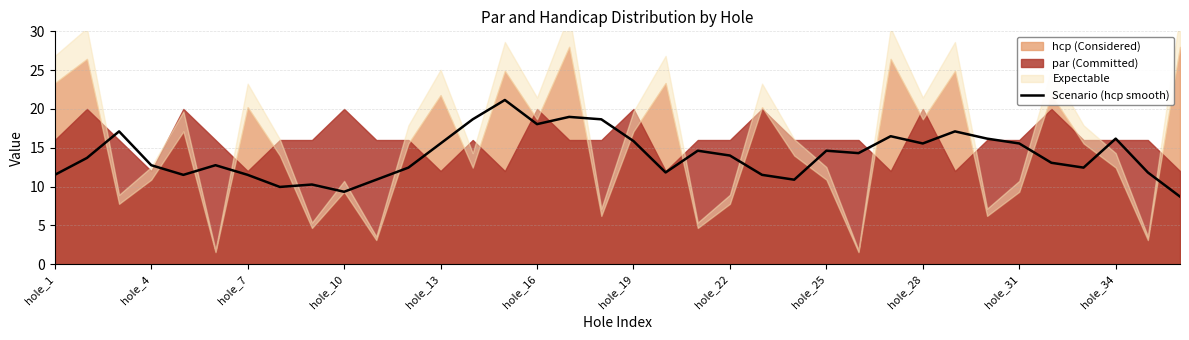

What is the maximum value for Scenario (hcp smooth)?

21.2